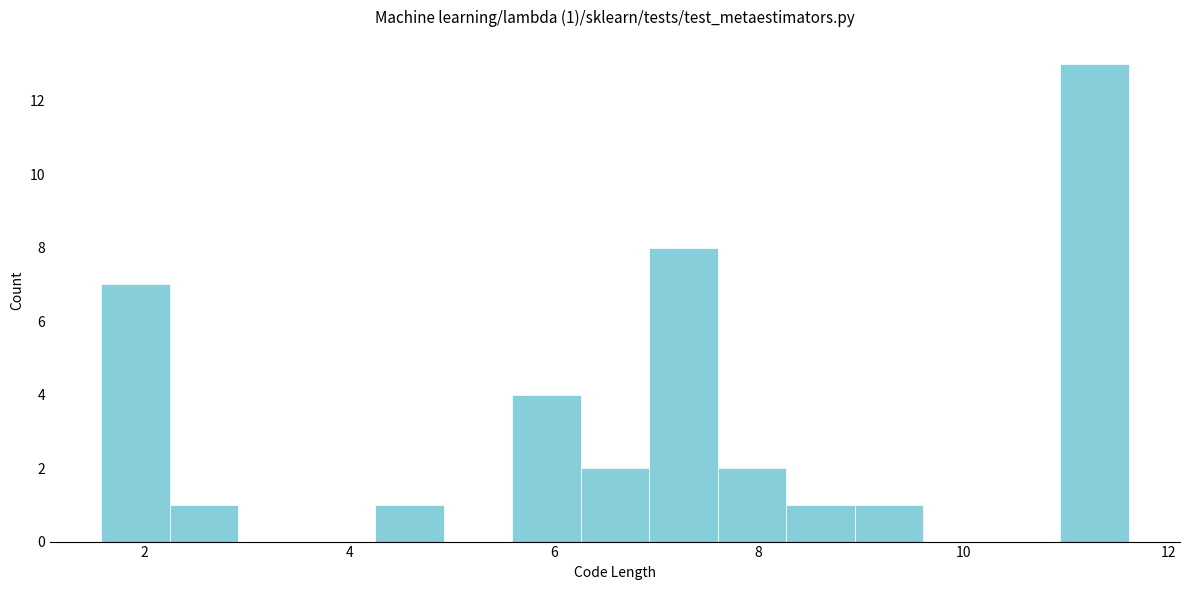

Read against the x-axis, roughly where is the centre of the tallest bar?

11.2